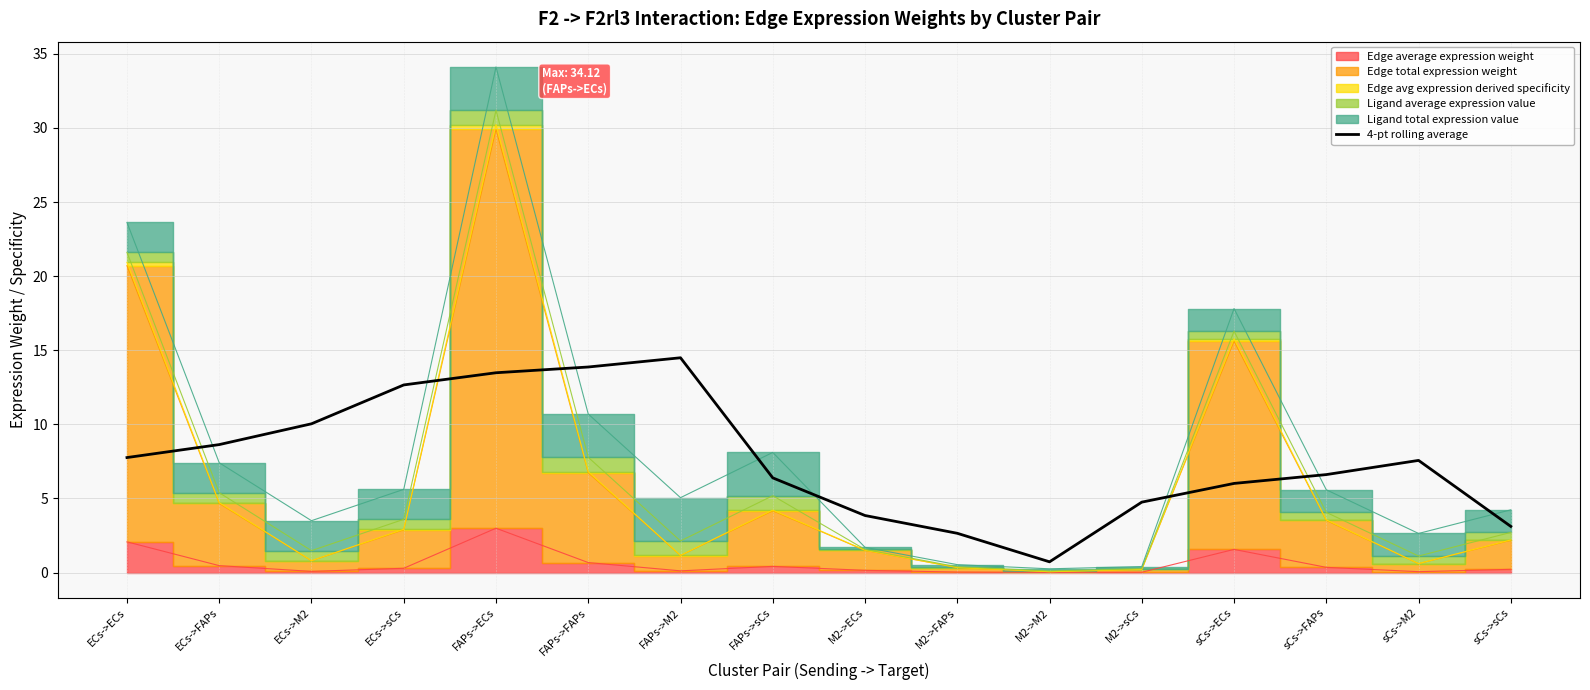

At which label does the data first exceed 7?

ECs->ECs